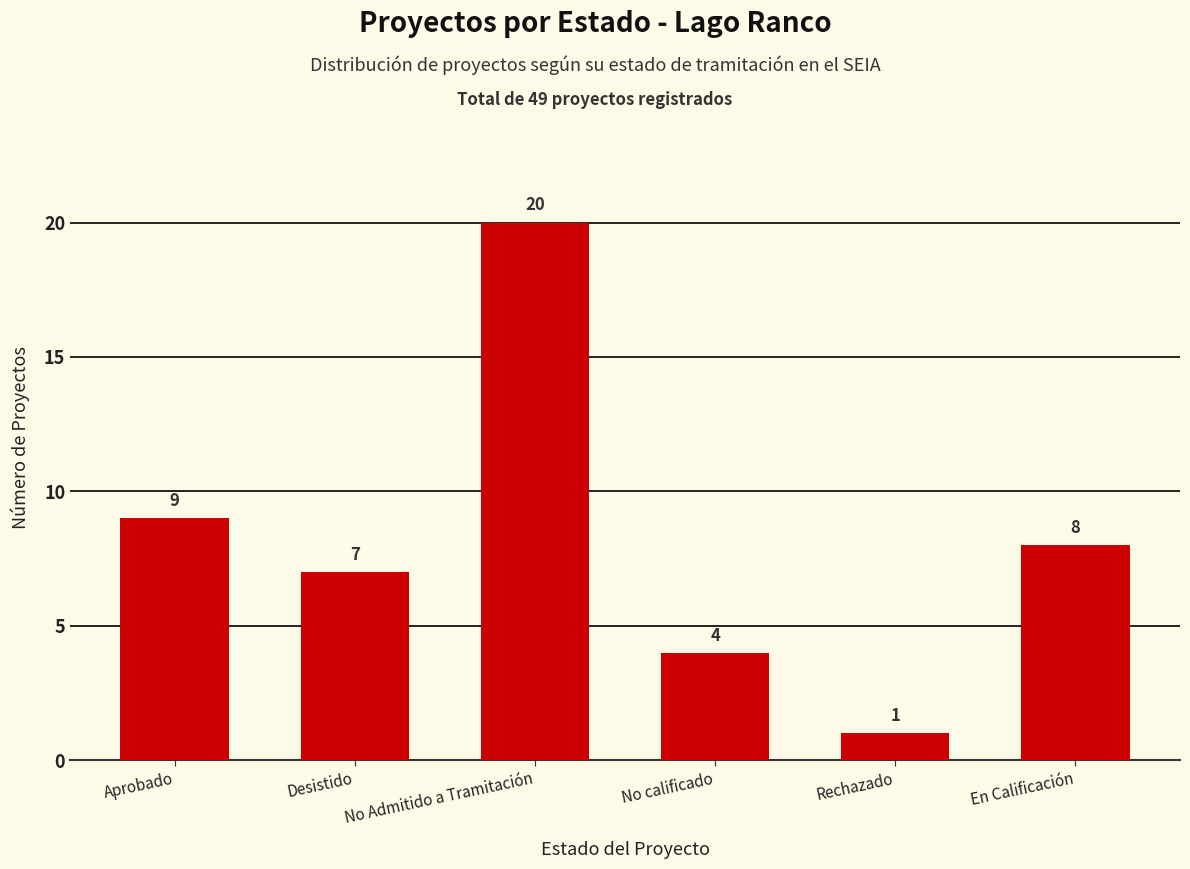

Reading left to right, transcribe all the data shown in this chart.

Aprobado=9	Desistido=7	No Admitido a Tramitación=20	No calificado=4	Rechazado=1	En Calificación=8